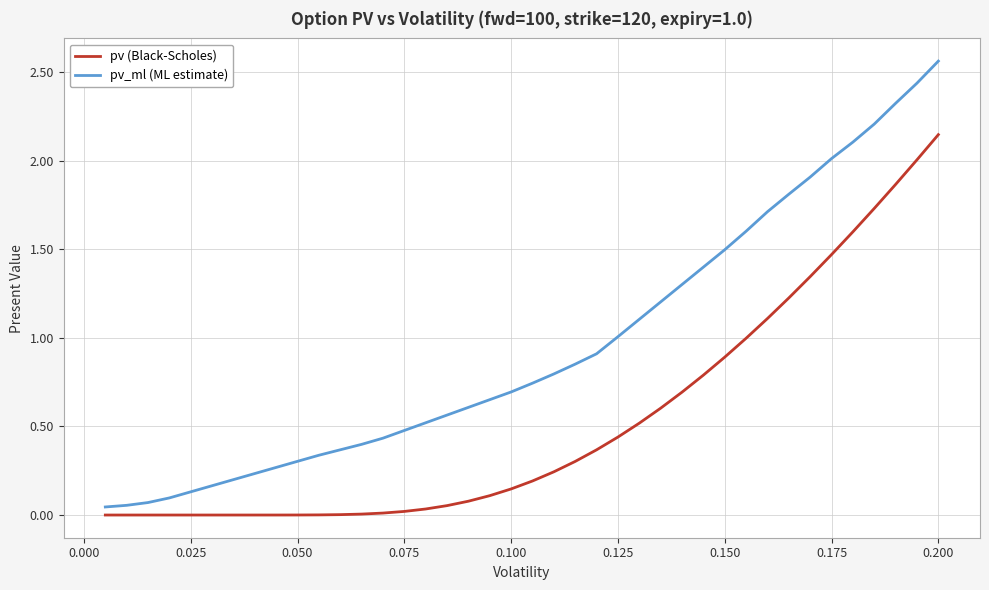

True or false: pv_ml (ML estimate) has more than 1 points higher than both neighbors.

False